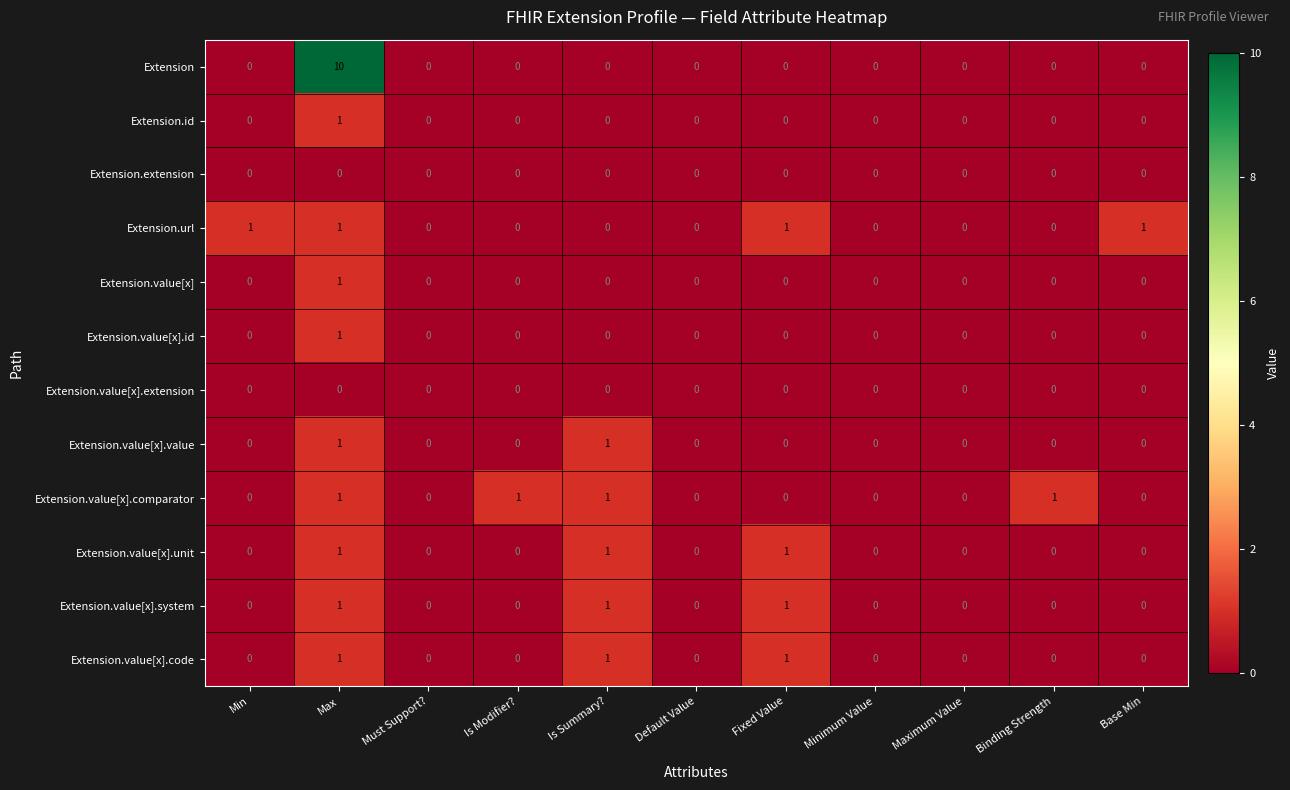

Is it true that Extension.value[x].id equals 0 at Default Value?

True